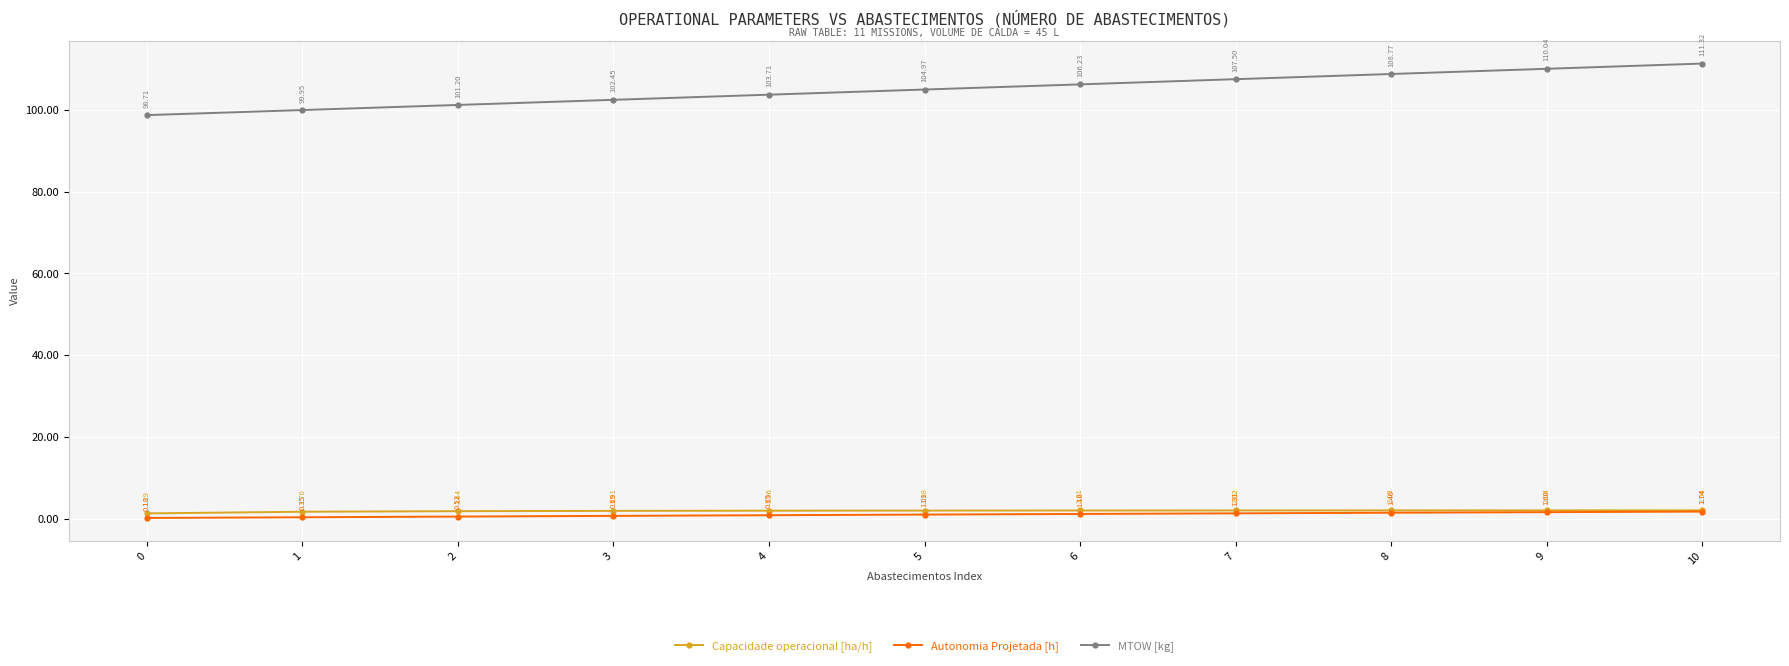

True or false: Capacidade operacional [ha/h] and MTOW [kg] cross at least once.

False